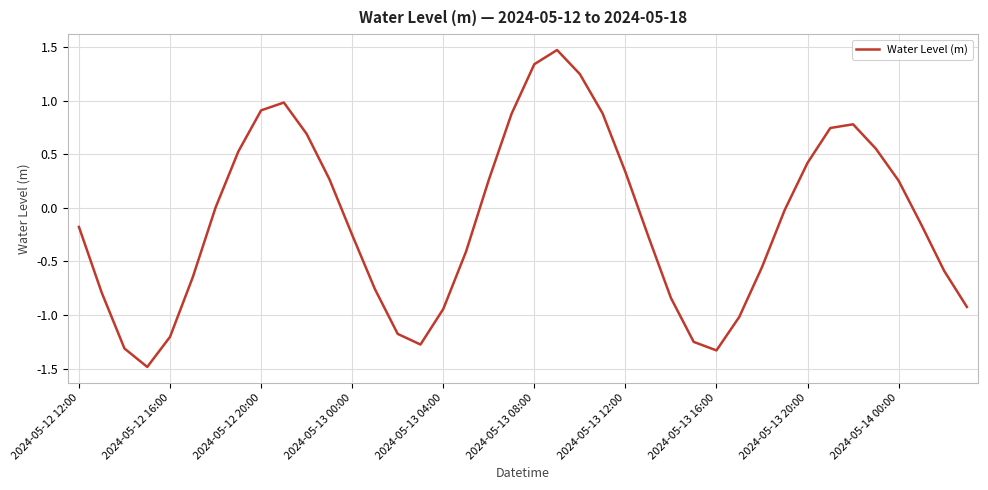

What is the smallest value displayed?

-1.5